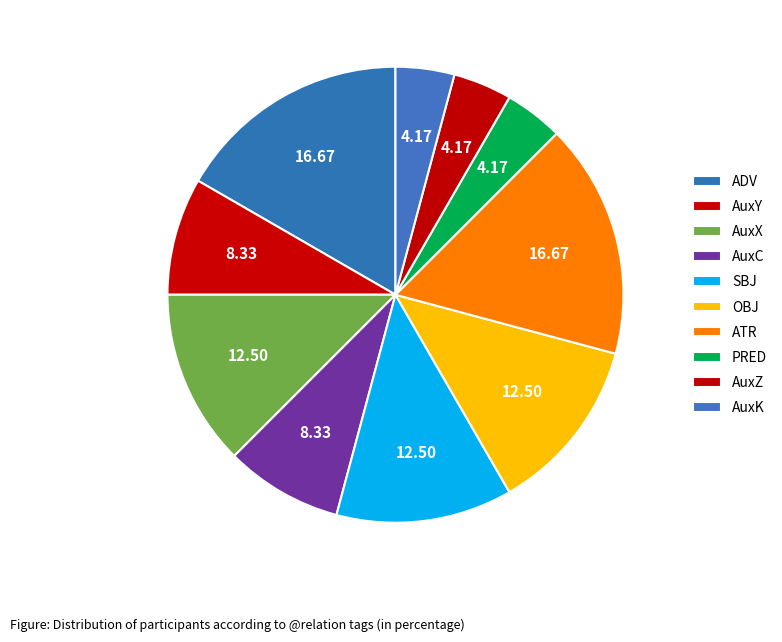

To the nearest percent, what is the difference between the largest and smallest slice percentages?

12%